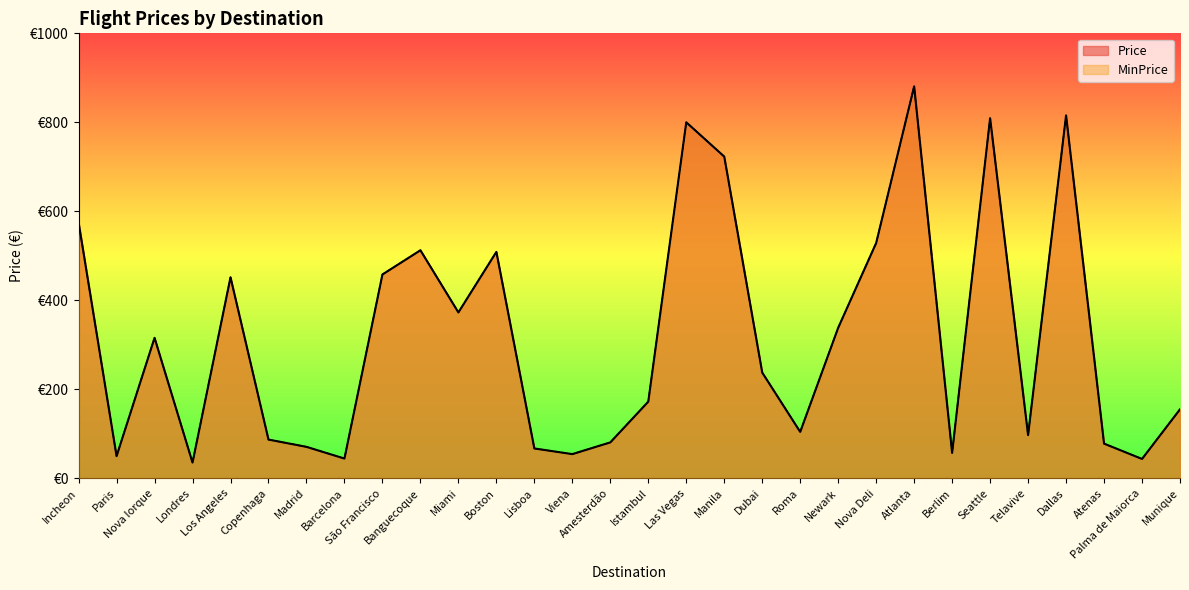

Does the chart have visible grid lines?

No